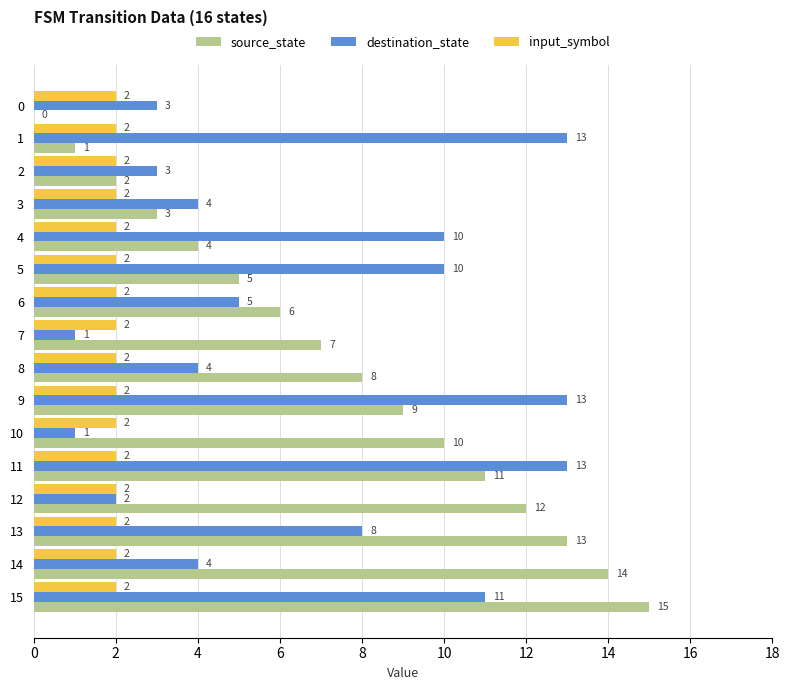

Is it true that source_state equals 3 at 2?

False